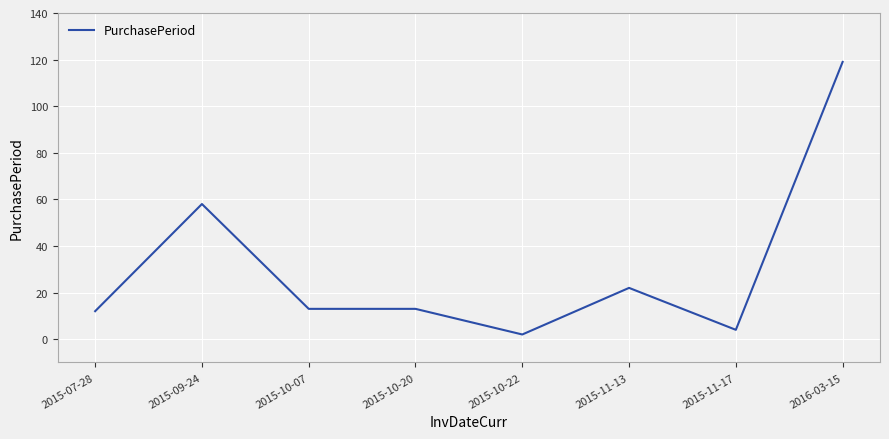

Reading left to right, extract all data points from this chart.

2015-07-28=12	2015-09-24=58	2015-10-07=13	2015-10-20=13	2015-10-22=2	2015-11-13=22	2015-11-17=4	2016-03-15=119